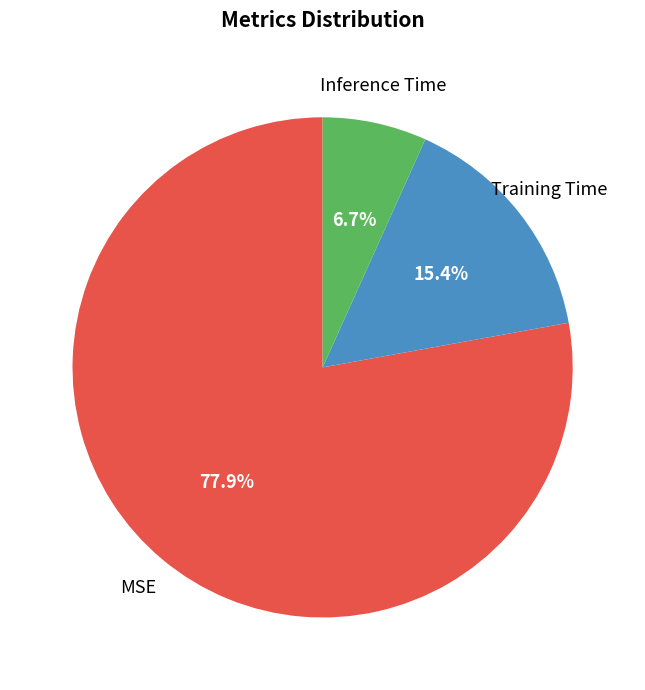

Which category has the smallest portion of the pie?

Inference Time